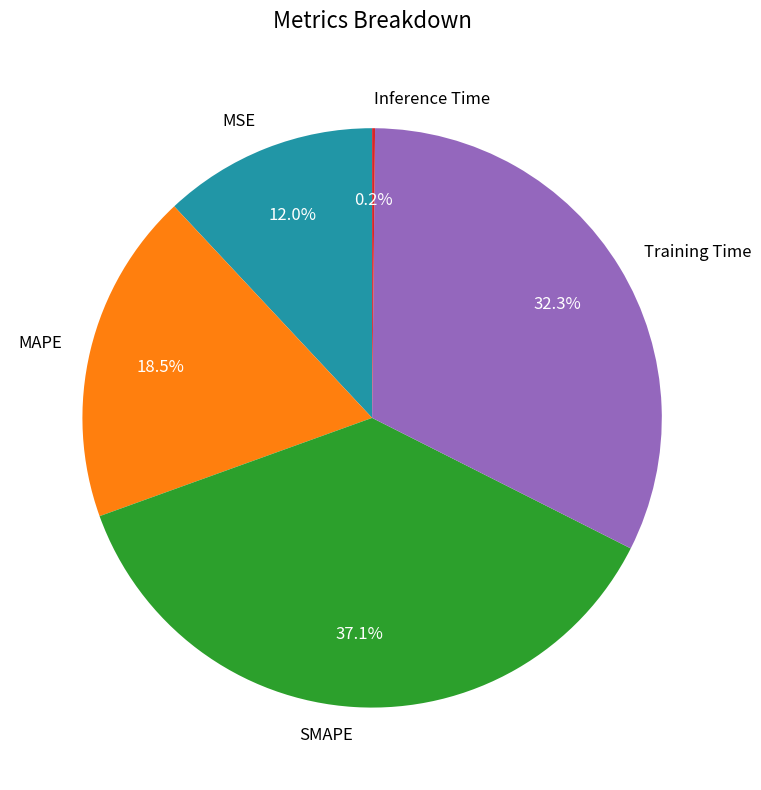

Between SMAPE and MAPE, which is larger?

SMAPE